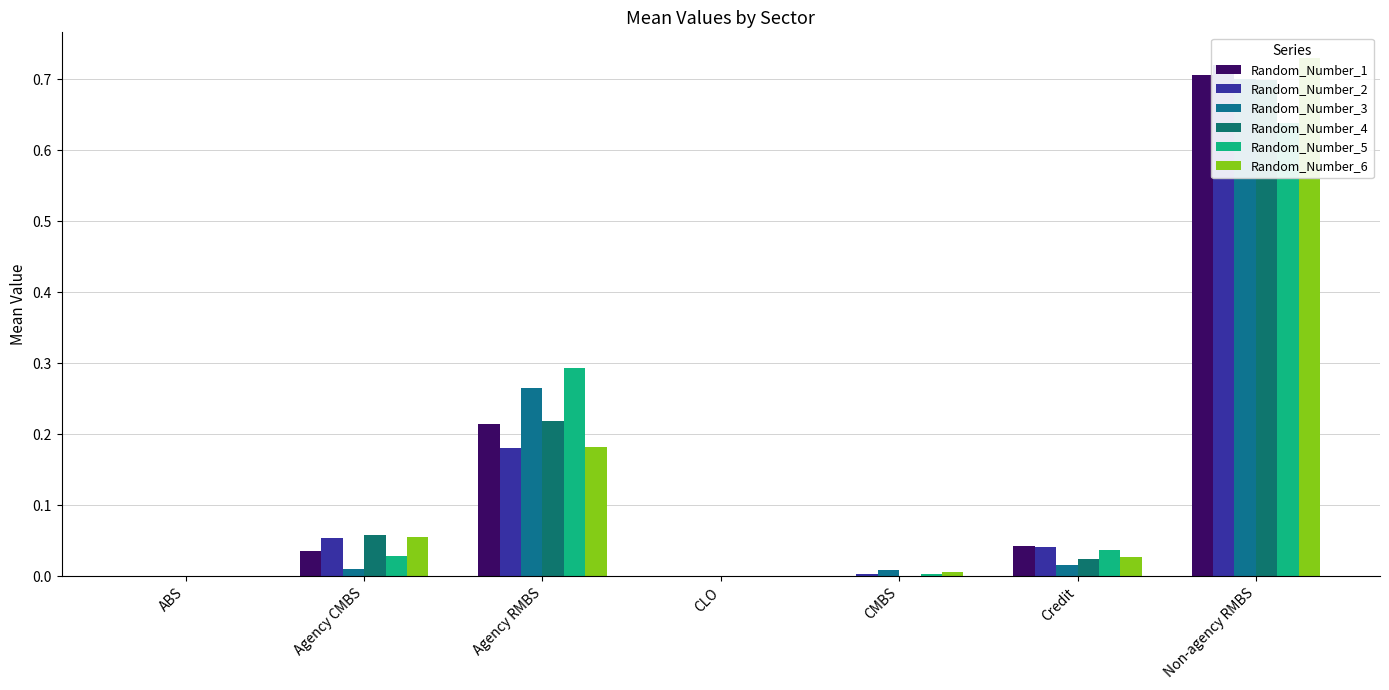

Which label corresponds to the largest value in the chart?

Non-agency RMBS